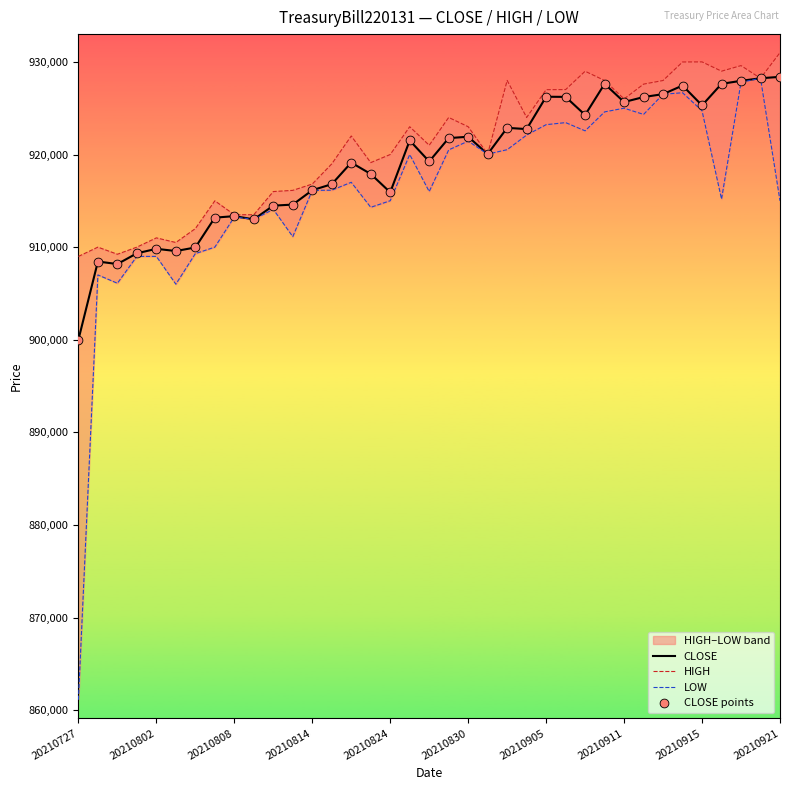

What is the minimum value for CLOSE?

899999